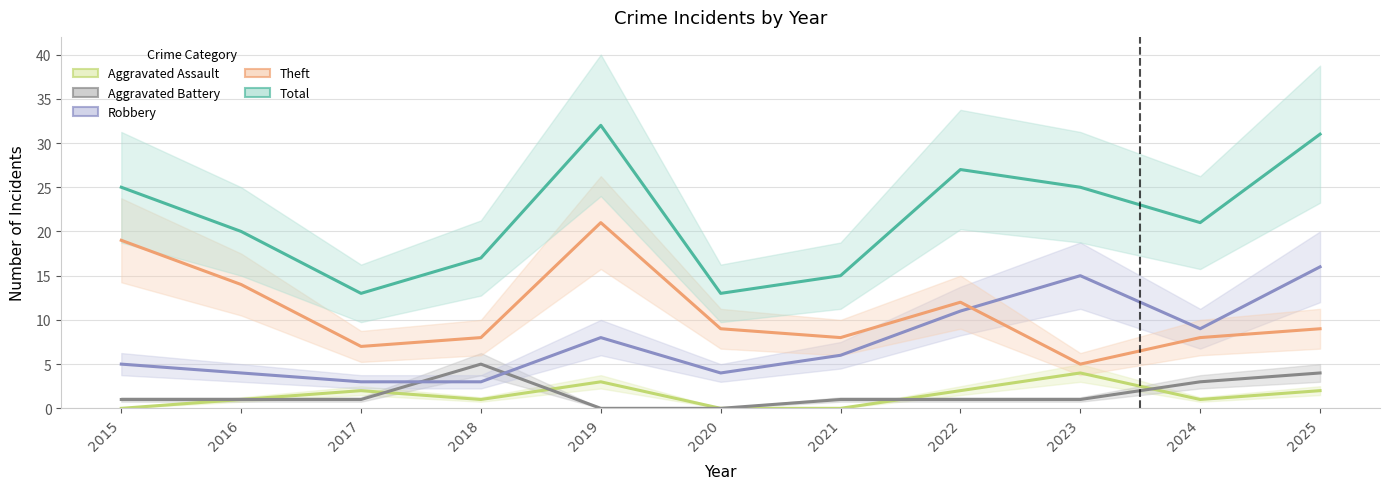

Which series has the widest spread of values?

Total